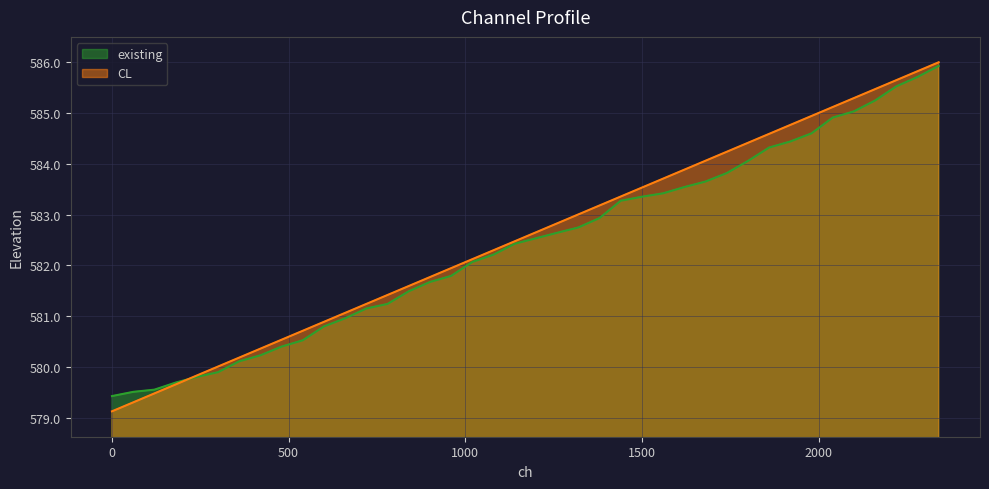

Is it true that CL equals 358.8 at 360?

False